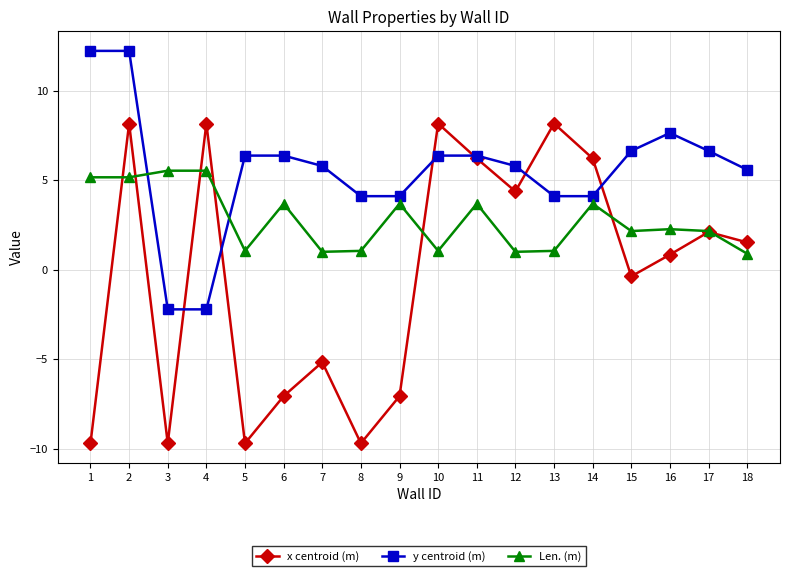

Does the chart display data point markers on the line(s)?

Yes